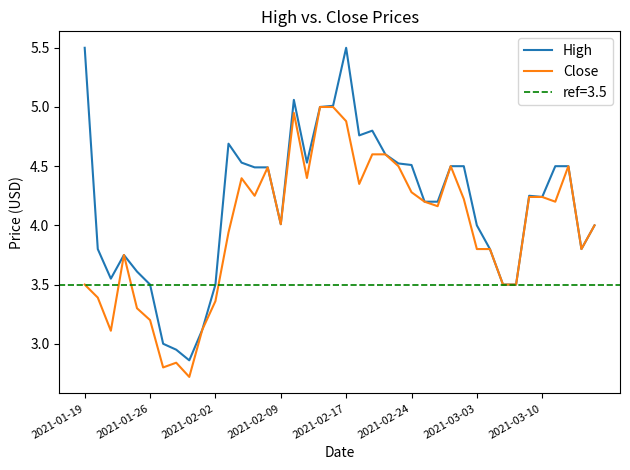

The value of High at 2021-01-26 is 1.8. True or false?

False